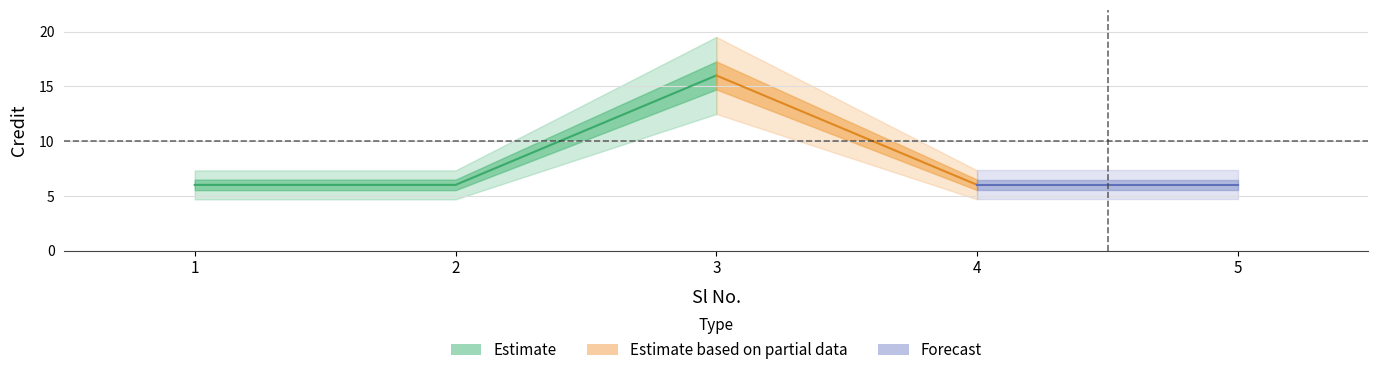

What is the value of the 3rd point from the left?

16